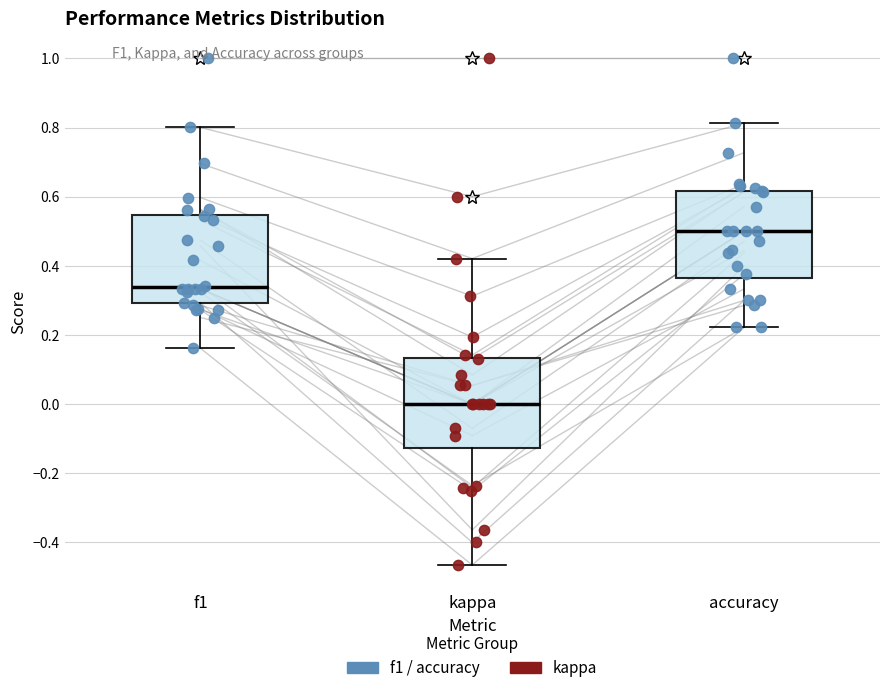

Where does the upper whisker of the box for accuracy end on the y-axis? The values are not printed on the chart, so give them approximately, as read against the axis.

0.82